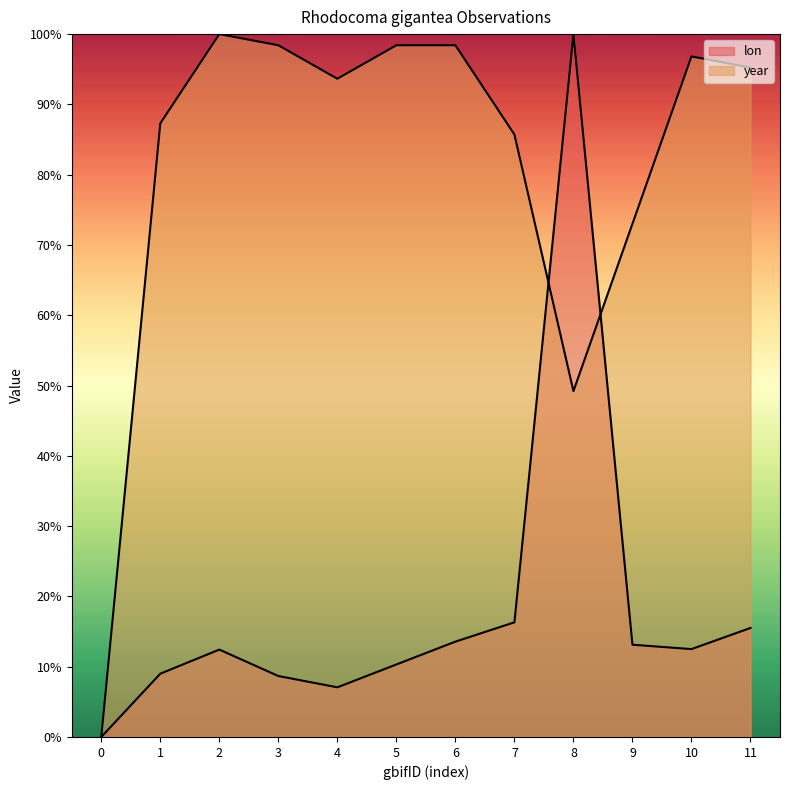

What are all the series names shown in the legend?

lon, year